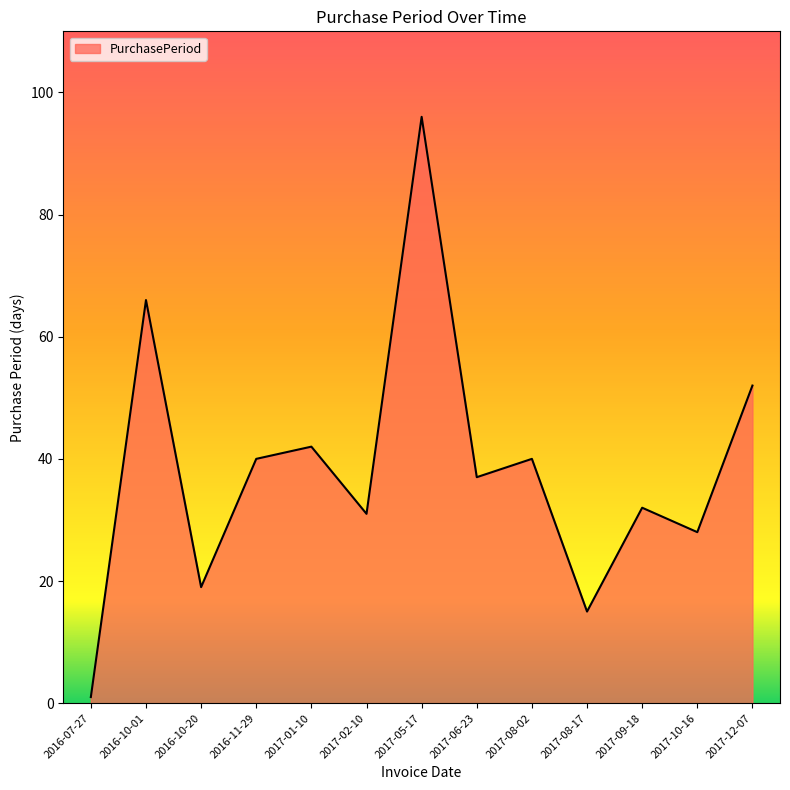

Approximately how many times larger is the value at 2017-02-10 compared to 2016-10-01?

0.5